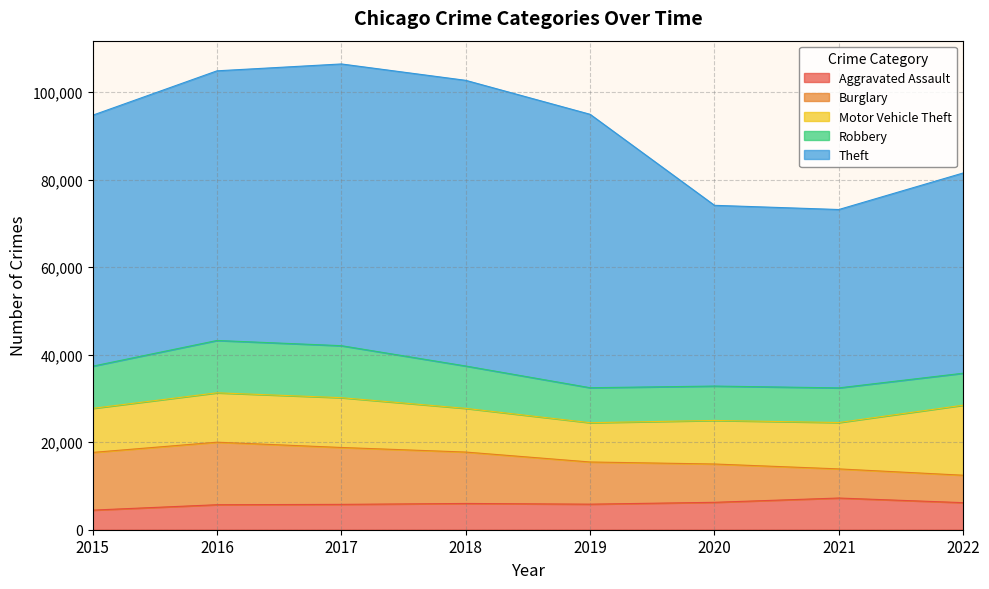

Where do Robbery and Motor Vehicle Theft first cross each other?

2015 and 2016